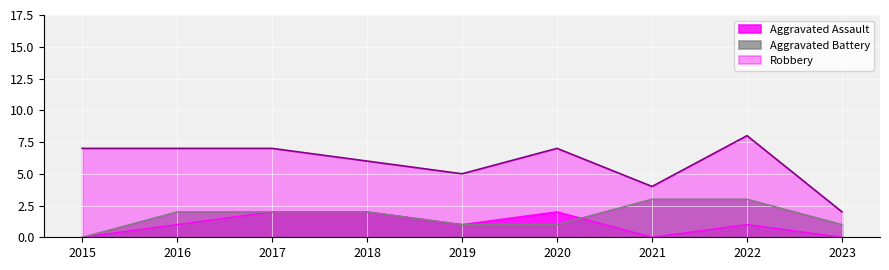

Between 2019 and 2022, which series saw the biggest shift?

Robbery